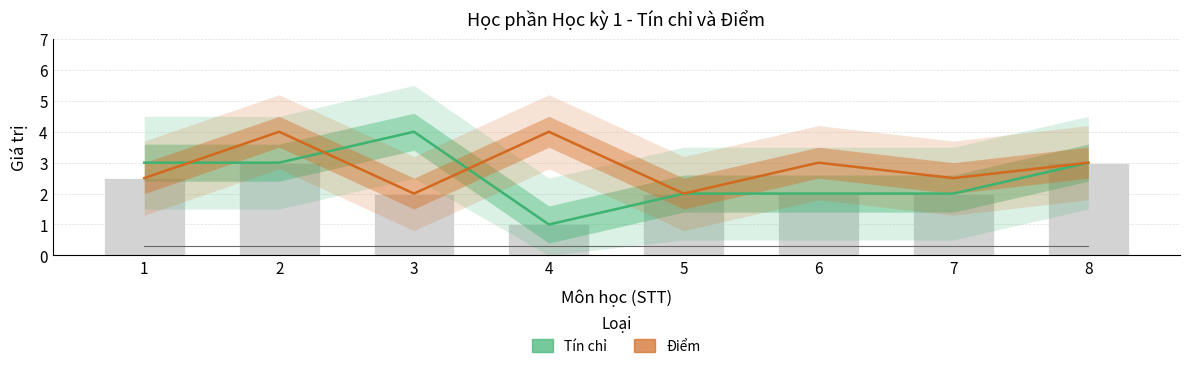

What is the spread (max minus min) of values at 2?

1.0